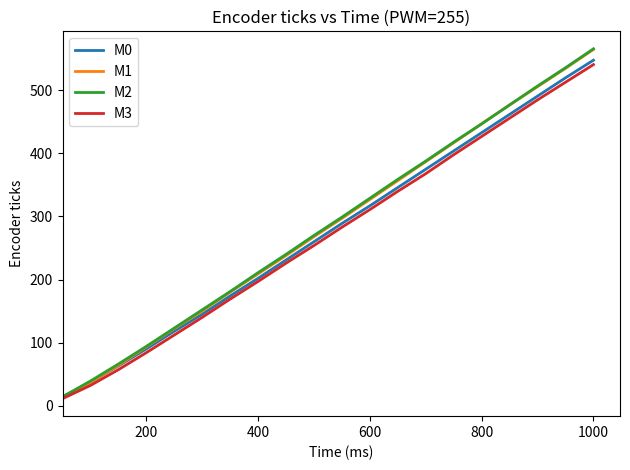

What is the lowest value of the M0 series?

14